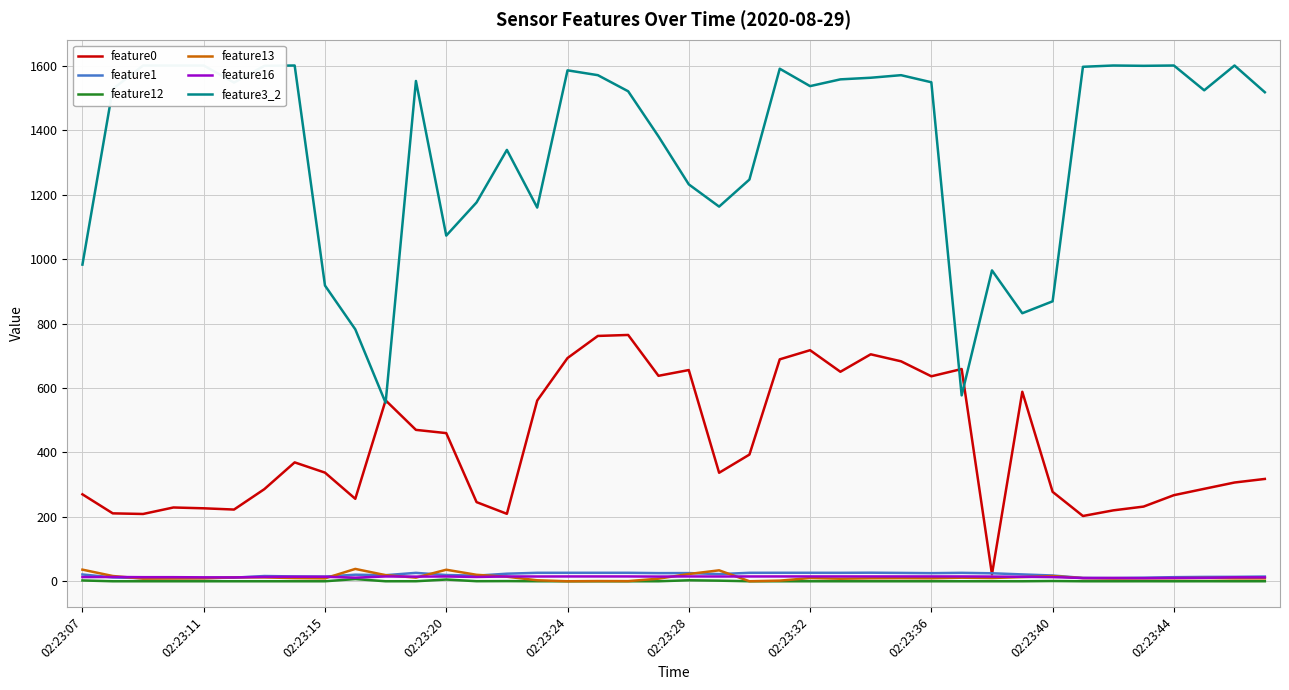

Reading right to left, what are all the values shown in this chart?

feature0: 317.7	306.5	287.0	267.2	231.8	220.1	202.6	277.6	588.2	21.6	658.9	636.3	682.8	704.5	650.3	717.2	688.9	393.2	336.8	655.6	637.8	764.6	761.6	692.9	561.0	209.4	245.7	459.9	469.9	561.5	256.0	337.3	369.1	285.9	222.6	226.5	229.0	208.9	210.8	269.9
feature1: 14.6	13.8	13.5	12.7	11.0	9.9	10.3	17.9	21.3	24.8	26.2	25.2	26.0	26.6	26.2	26.3	26.4	26.3	22.2	25.4	25.3	26.3	26.3	26.3	26.3	23.5	17.5	19.4	26.1	18.9	20.4	14.5	15.0	16.3	11.2	9.9	10.0	9.7	11.9	21.1
feature12: 0.1	0.0	0.1	0.0	0.1	0.0	0.0	0.8	0.0	0.0	0.0	0.0	0.0	0.0	0.0	0.0	0.0	0.0	1.9	3.1	0.0	0.0	0.0	0.0	0.1	0.5	0.2	5.4	0.1	0.0	6.9	0.0	0.0	0.0	0.0	0.0	0.0	0.0	0.0	2.5
feature13: 9.0	9.0	10.1	9.3	9.0	8.6	9.8	16.1	13.0	10.1	11.1	9.2	9.6	9.2	8.0	9.9	2.0	0.1	34.0	22.6	8.0	0.5	0.6	0.0	3.1	14.1	20.1	35.8	11.4	19.0	38.4	9.0	9.9	12.0	12.1	9.1	8.6	8.2	16.4	36.1
feature16: 12.1	12.2	10.6	10.4	9.8	10.2	10.1	13.0	13.9	14.6	15.0	15.0	15.0	15.0	15.0	15.0	15.0	14.9	14.8	15.0	14.6	15.0	15.0	15.0	14.8	14.9	13.4	14.9	14.4	14.9	11.2	14.0	14.0	13.6	12.0	12.2	12.7	12.7	13.3	13.0
feature3_2: 1518.0	1601.0	1524.0	1601.0	1600.0	1601.0	1597.0	869.0	832.0	965.0	577.0	1549.0	1571.0	1563.0	1558.0	1537.0	1591.0	1247.0	1163.0	1232.0	1381.0	1521.0	1571.0	1586.0	1160.0	1339.0	1176.0	1073.0	1553.0	554.0	782.0	918.0	1601.0	1600.0	1548.0	1601.0	1601.0	1601.0	1528.0	983.0